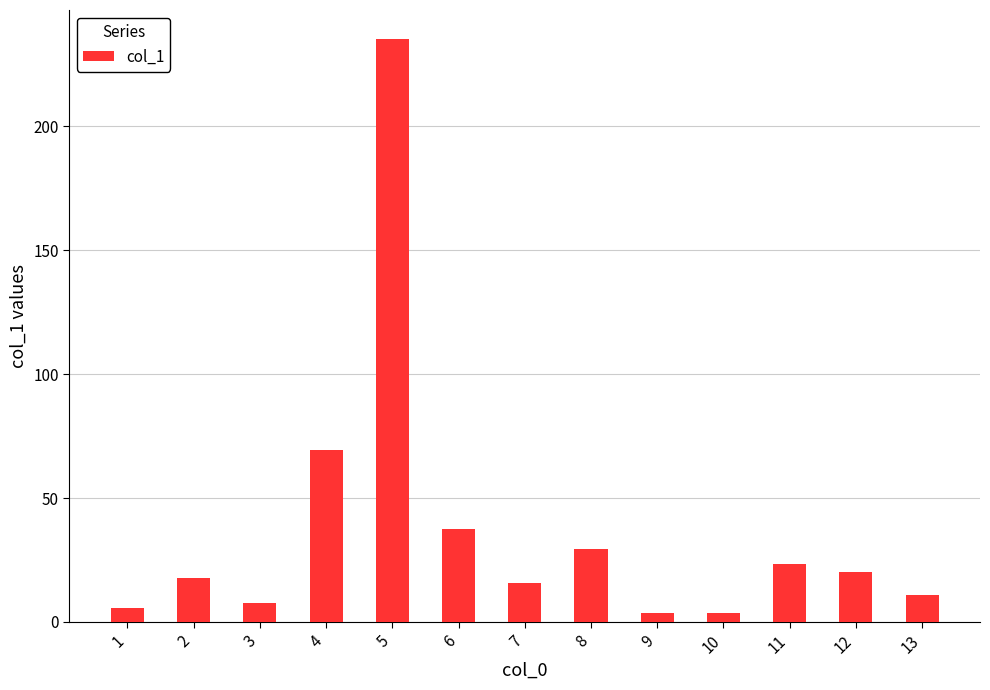

The value at 6 is 37.5. True or false?

True